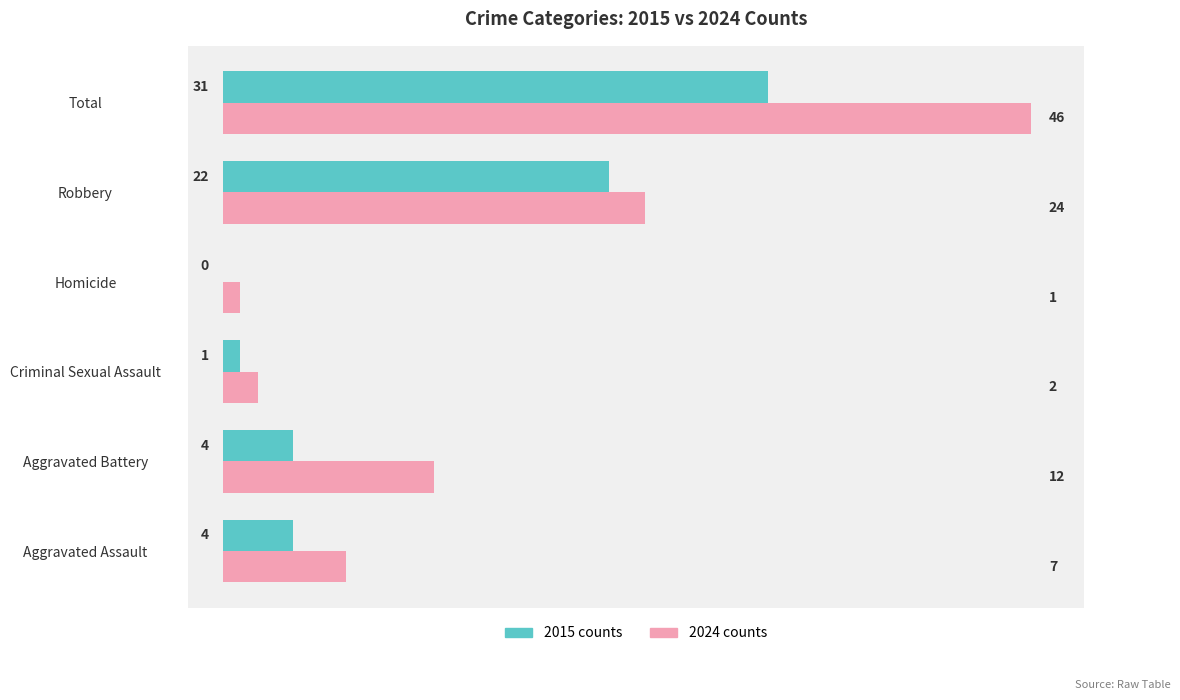

What is the sum of the 2015 counts values at Aggravated Battery and Homicide?

4